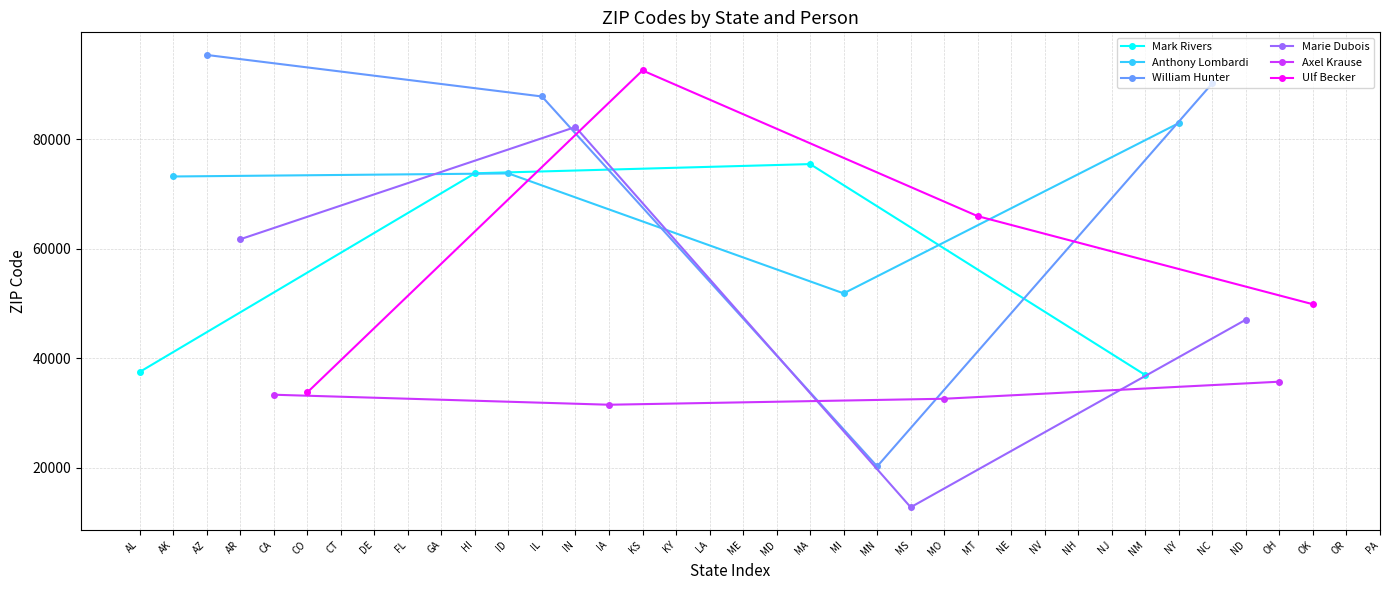

The value of Mark Rivers at HI is 73751. True or false?

True